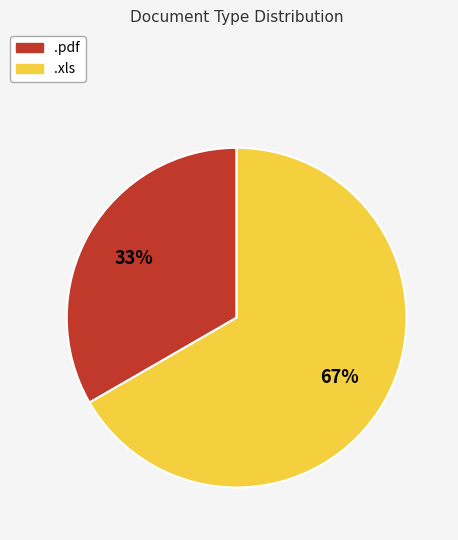

How many segments does this pie chart have?

2